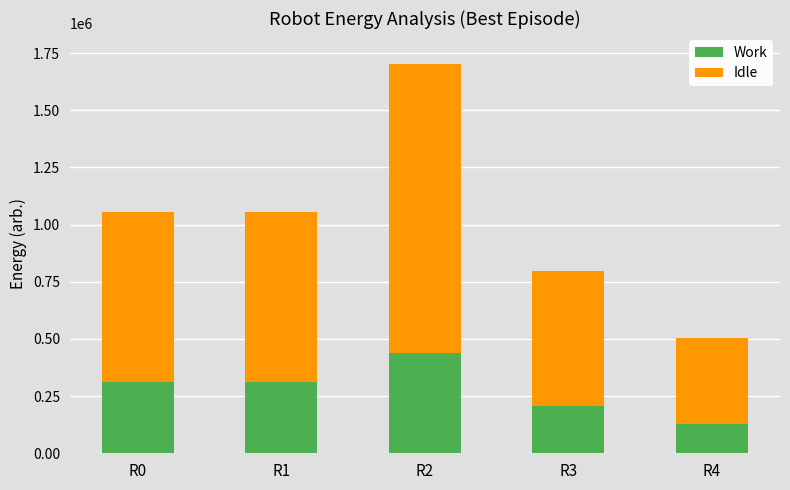

What is the total value across all series at R4?

503555